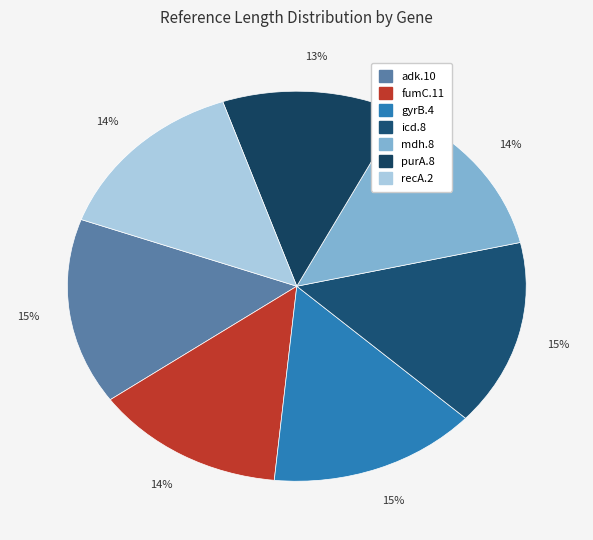

Is there a majority slice in this chart?

No